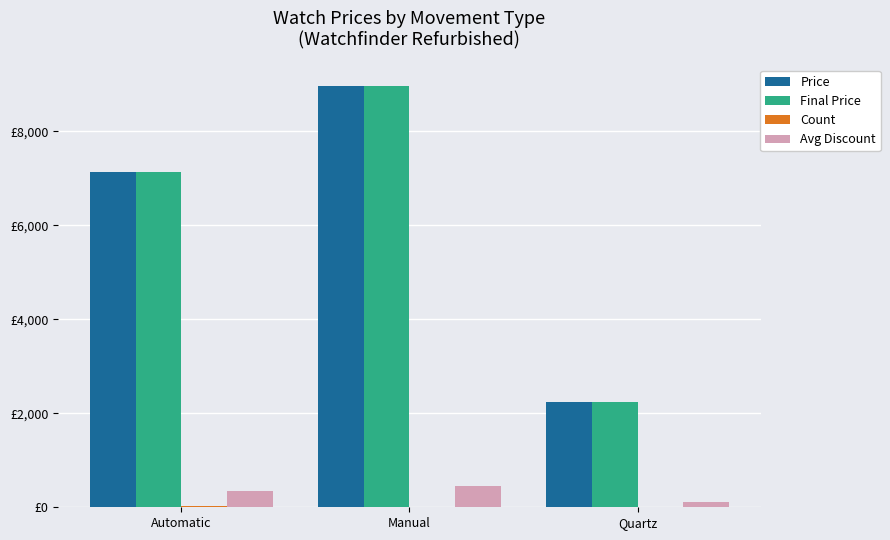

At which label does Count first exceed 8?

Automatic